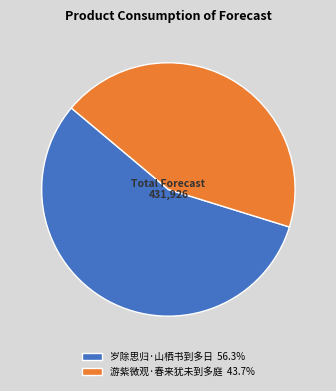

What is the ratio of the value at 岁除思归·山栖书到多日 56.3% to the value at 游紫微观·春来犹未到多庭 43.7%?

1.3